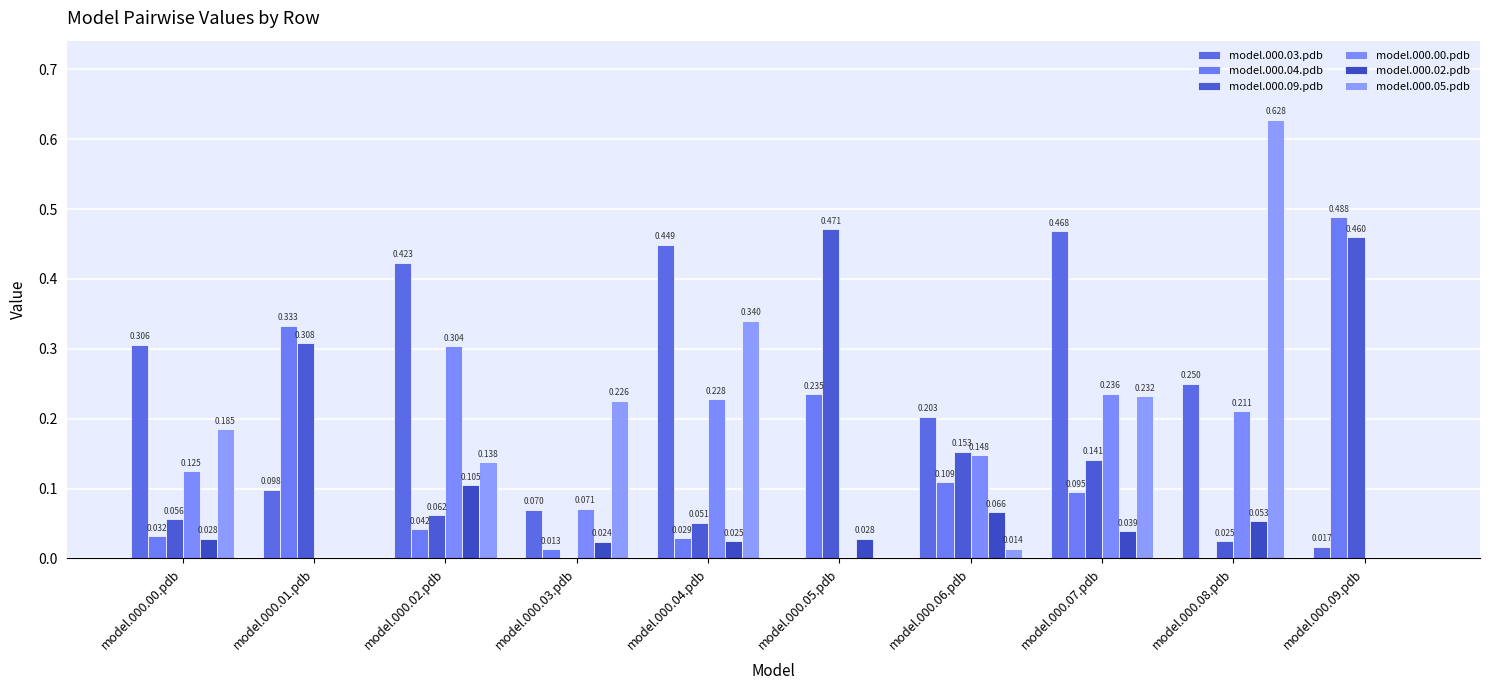

How many groups of bars are there?

10